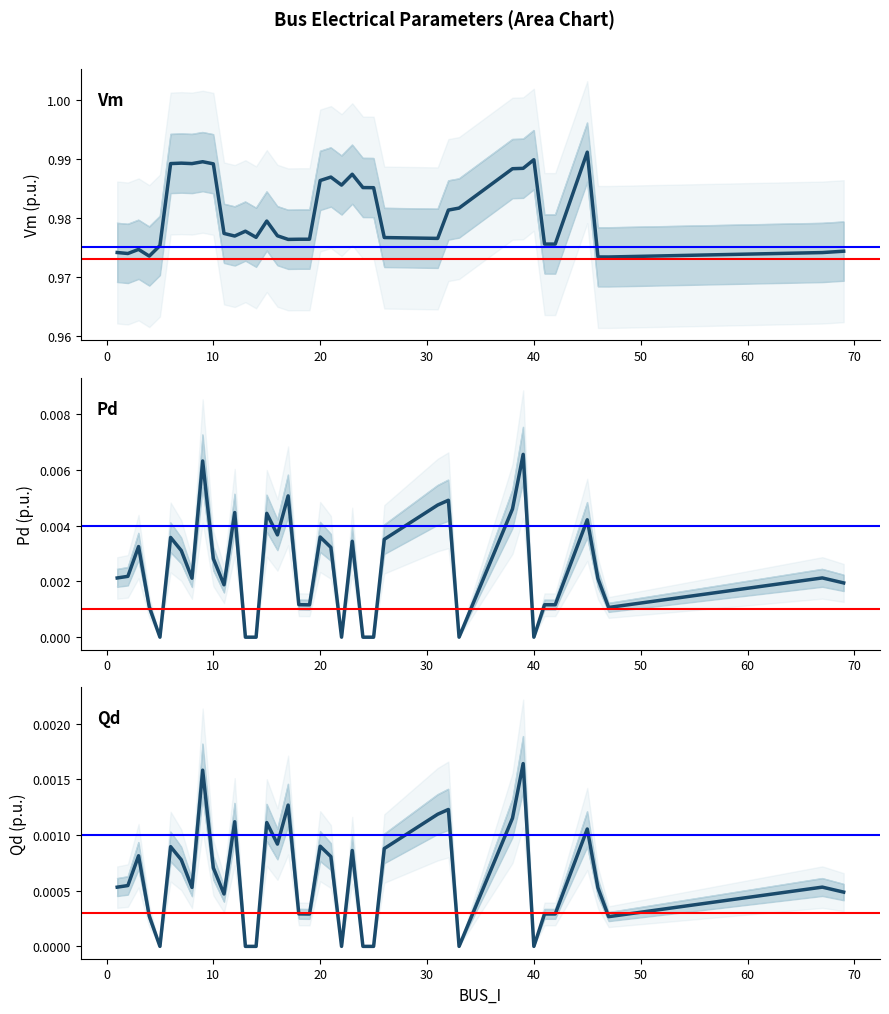

List the series in order of their peak value, lowest first.

Qd, Pd, Vm